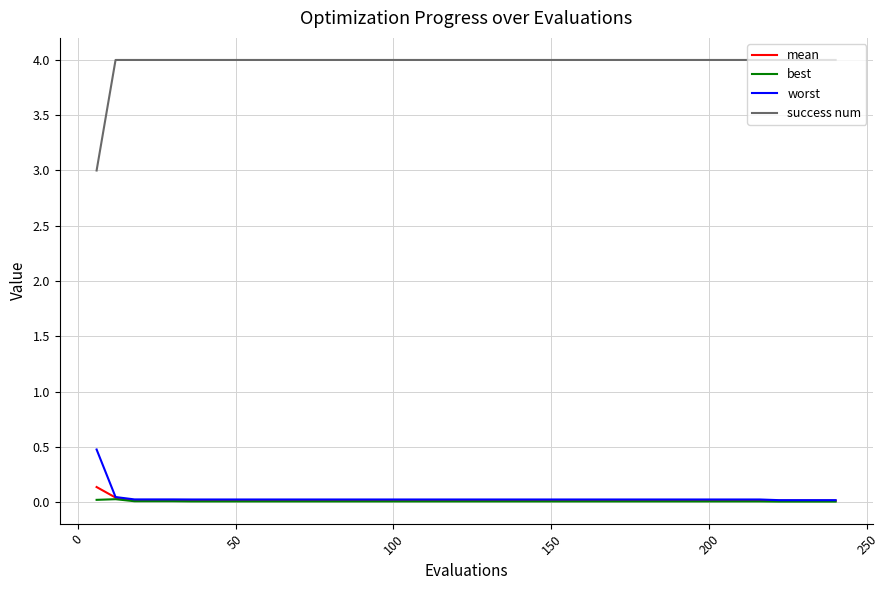

How many lines are shown in the chart?

4